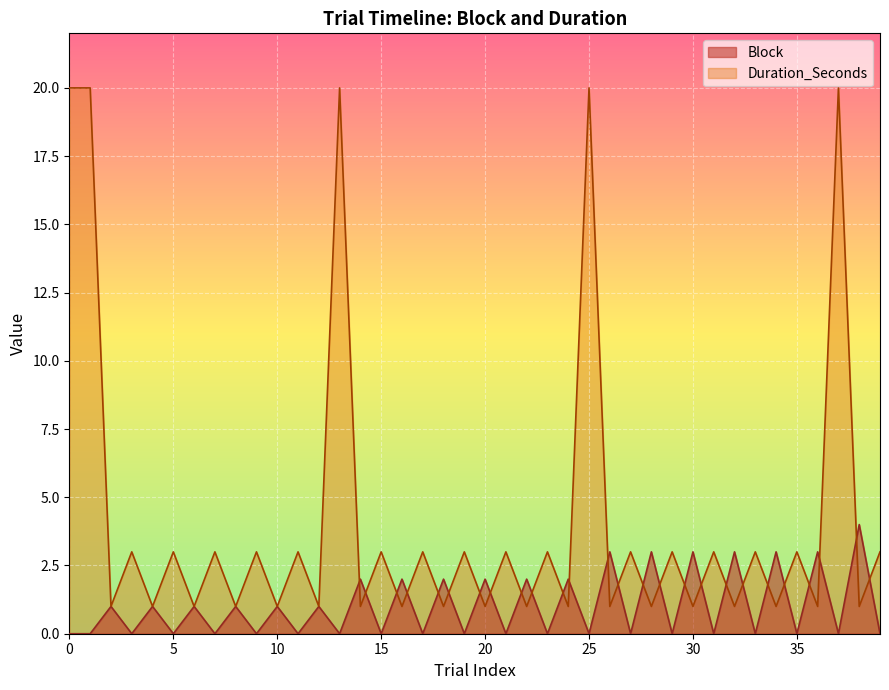

How many interior local peaks does the Block series have?

19